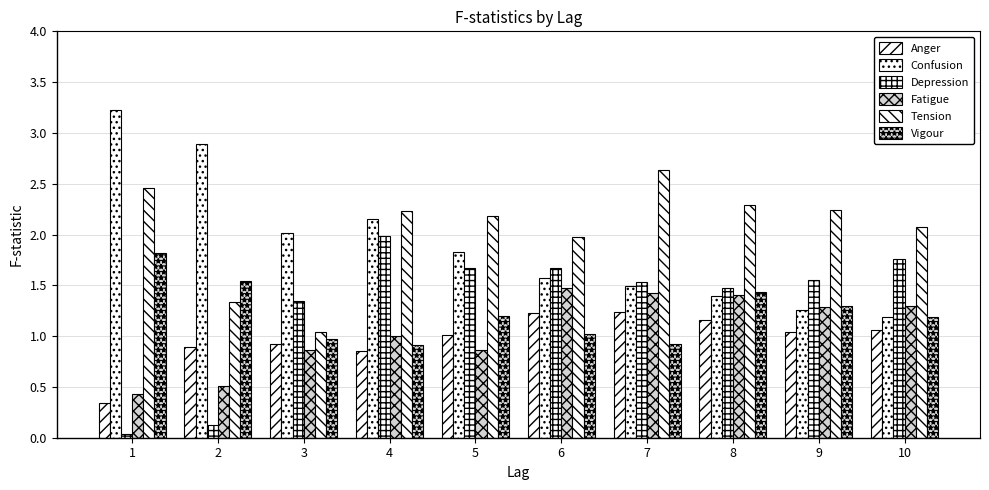

Which has a higher value, 9 or 10?

10